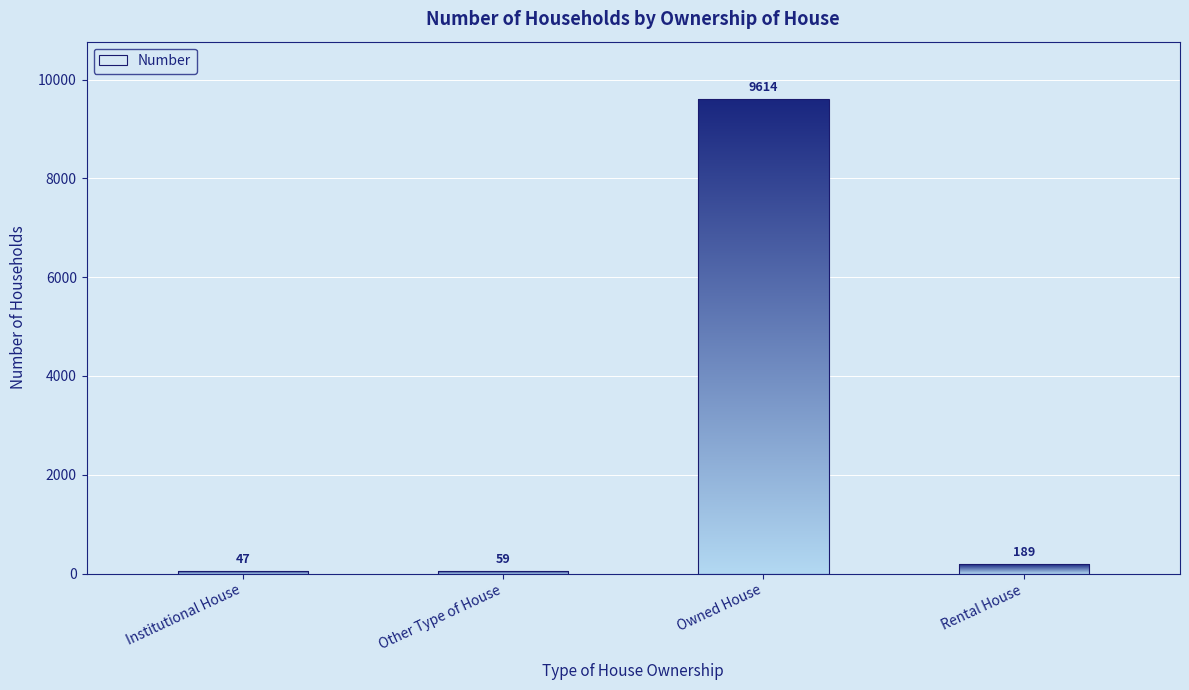

The chart shows a value of 9614 at Owned House. True or false?

True